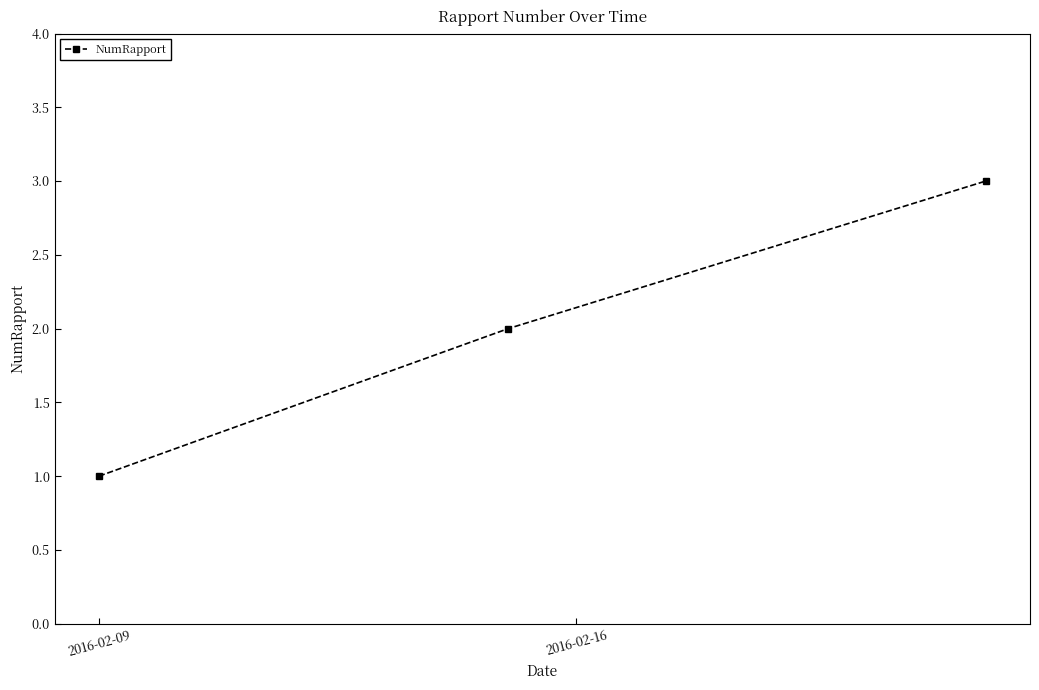

What is the sum of all values?

6